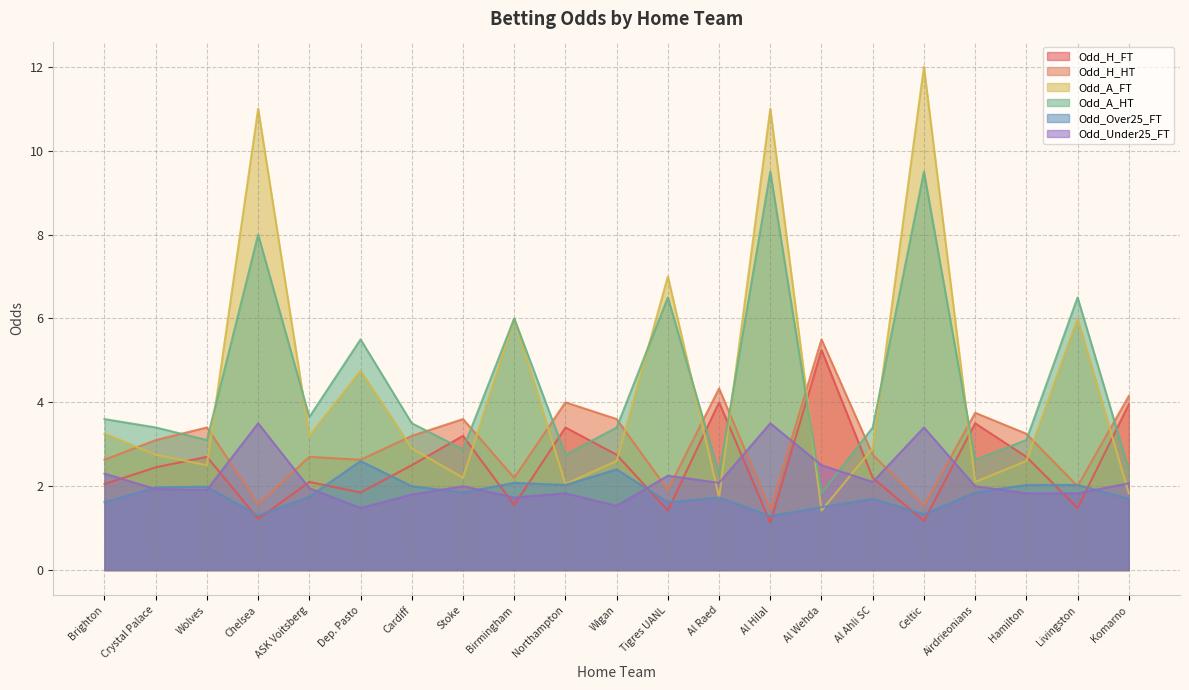

Which series has the largest range (max minus min)?

Odd_A_FT